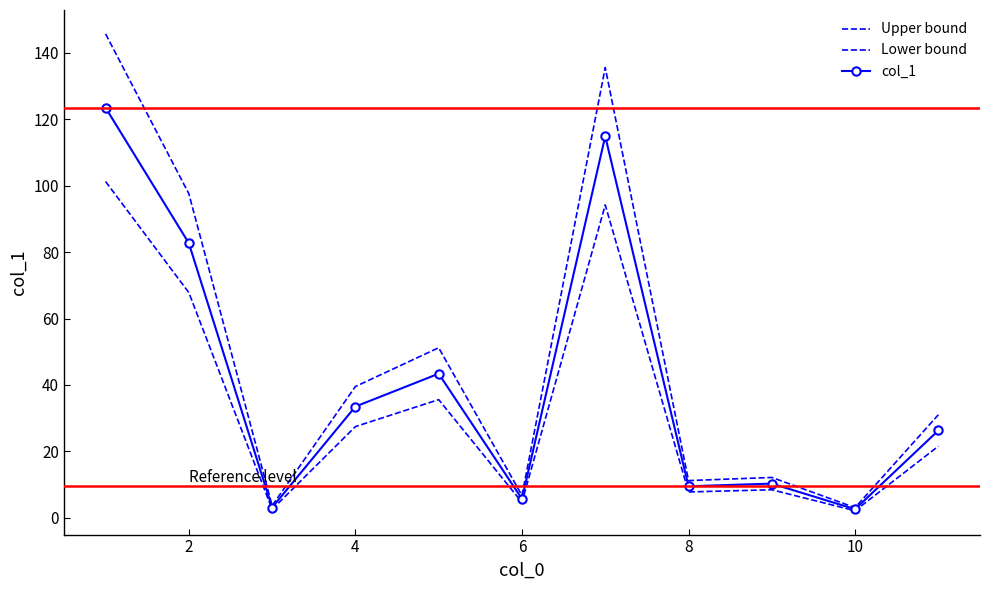

In col_1, how many points are higher than both neighbors (excluding endpoints)?

3